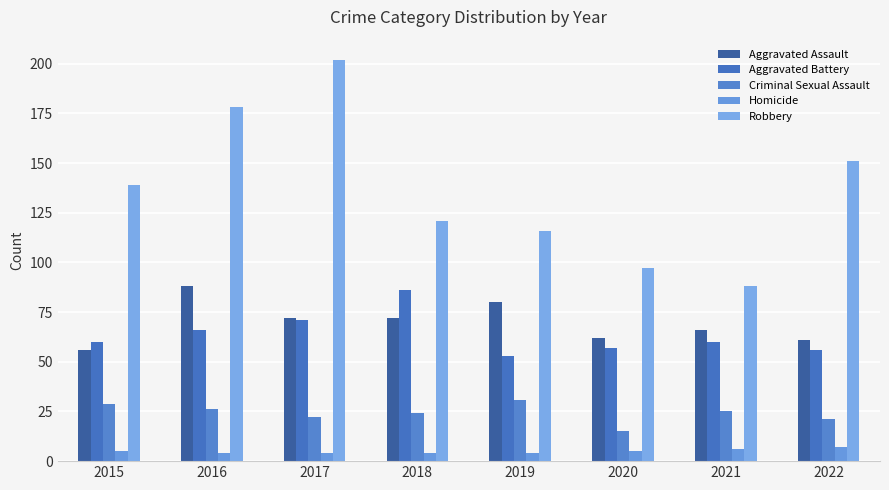

Which category has the highest value in the Homicide series?

2022